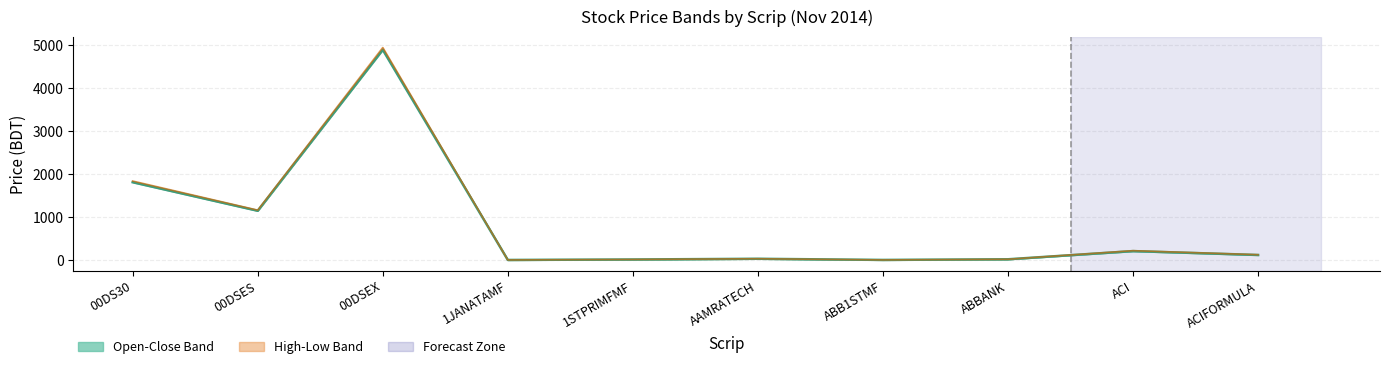

Does the chart display data point markers on the line(s)?

No